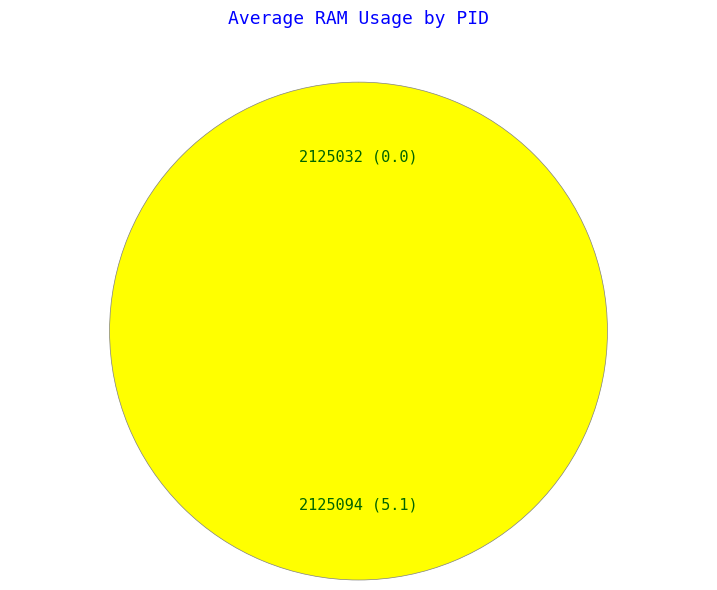

The 2125094 slice represents 86% of the pie. True or false?

False